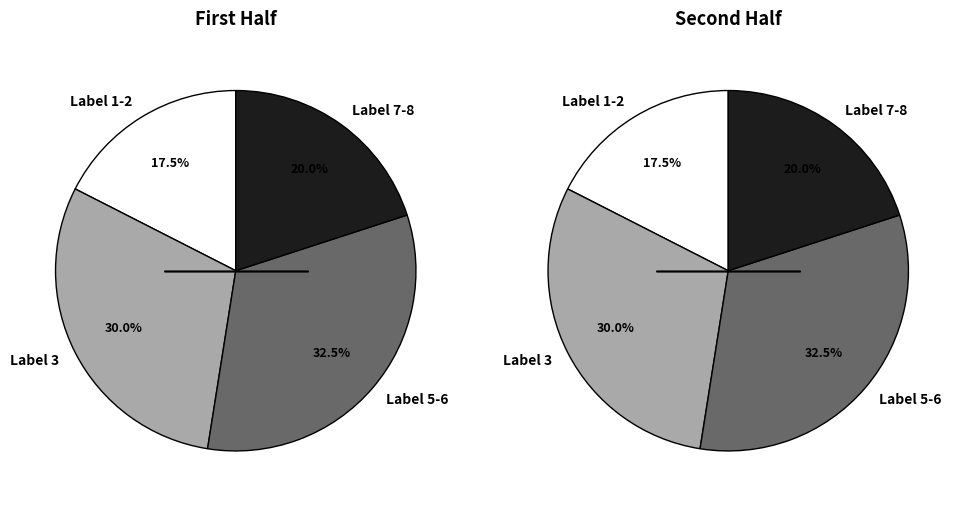

Is there any slice that represents more than half of the pie?

No